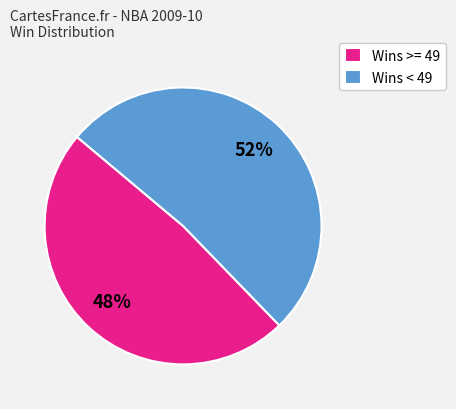

How many slices are in this pie chart?

2